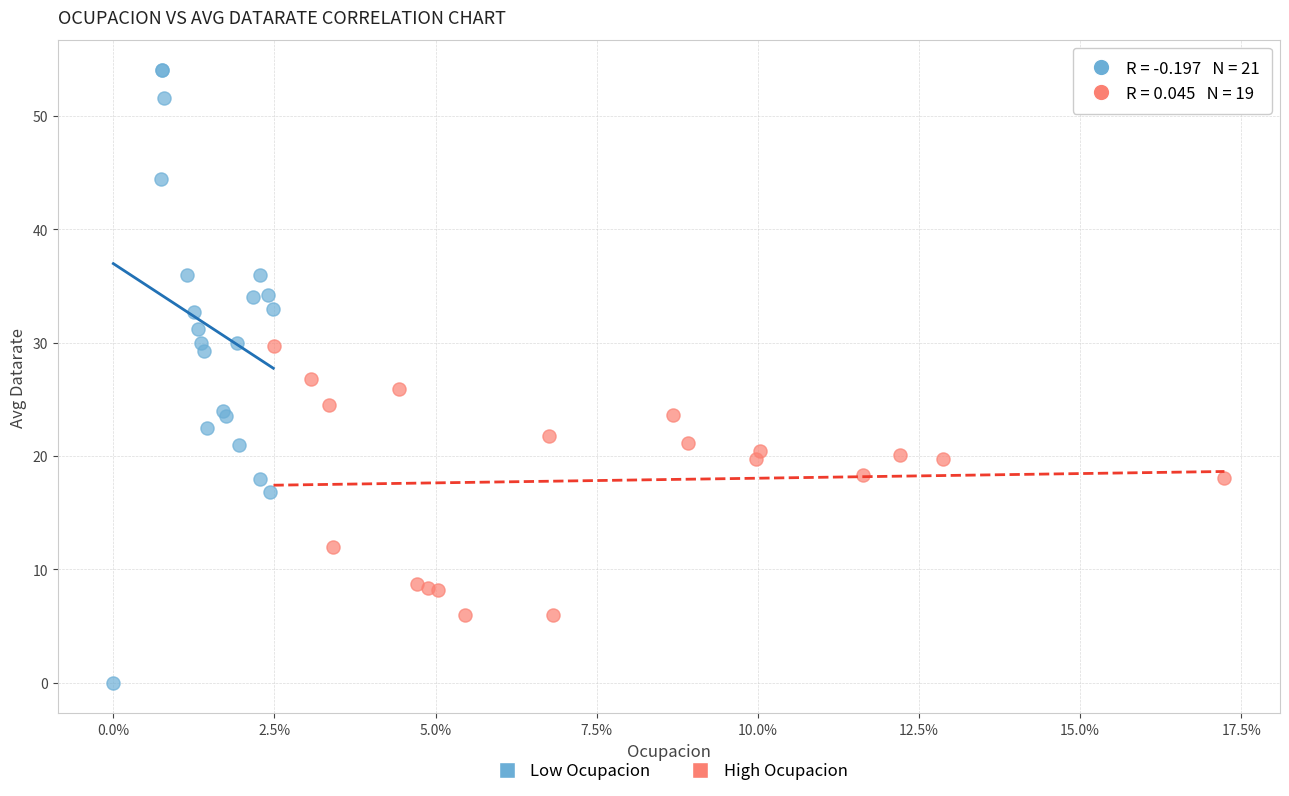

Which series reaches the maximum Y coordinate?

Low Ocupacion